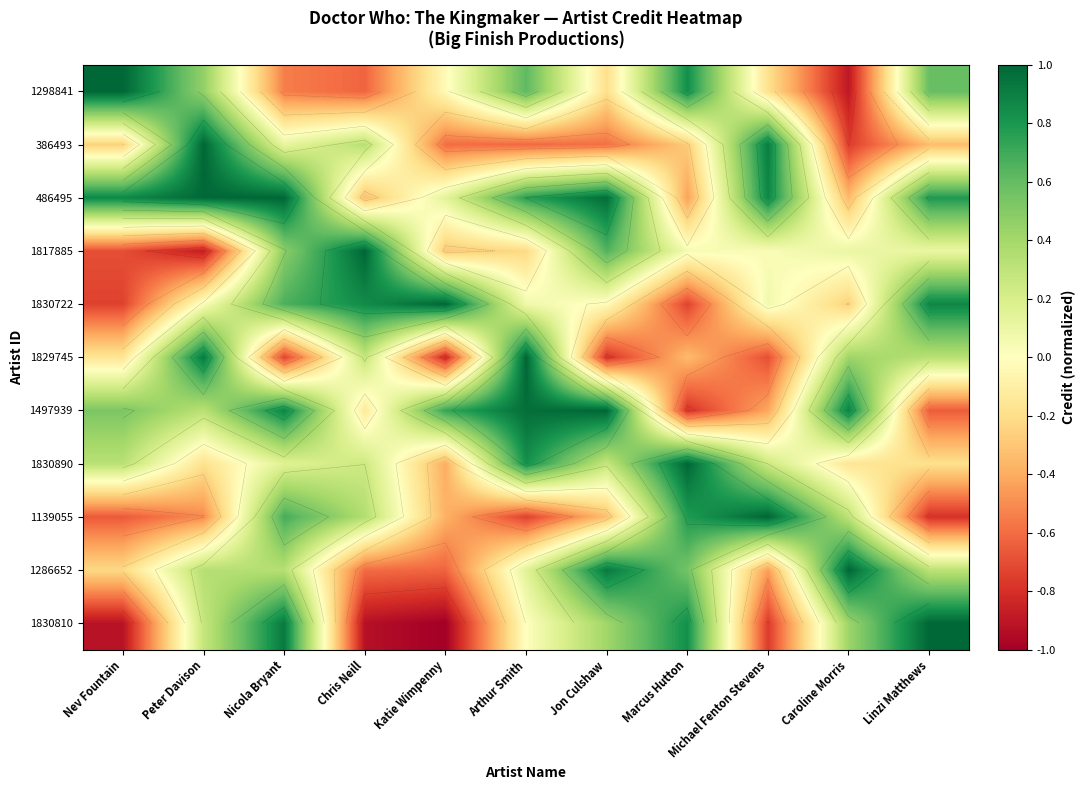

Reading left to right, extract all data points from this chart.

row_0: Nev Fountain=1.0	Peter Davison=0.5	Nicola Bryant=-0.5	Chris Neill=-0.6	Katie Wimpenny=-0.0	Arthur Smith=0.6	Jon Culshaw=-0.2	Marcus Hutton=0.8	Michael Fenton Stevens=-0.2	Caroline Morris=-0.9	Linzi Matthews=0.6
row_1: Nev Fountain=-0.3	Peter Davison=1.0	Nicola Bryant=0.1	Chris Neill=0.3	Katie Wimpenny=-0.6	Arthur Smith=-0.6	Jon Culshaw=-0.6	Marcus Hutton=-0.3	Michael Fenton Stevens=0.9	Caroline Morris=-0.8	Linzi Matthews=-0.3
row_2: Nev Fountain=0.9	Peter Davison=1.0	Nicola Bryant=1.0	Chris Neill=-0.3	Katie Wimpenny=0.1	Arthur Smith=0.8	Jon Culshaw=1.0	Marcus Hutton=-0.4	Michael Fenton Stevens=0.9	Caroline Morris=-0.3	Linzi Matthews=0.8
row_3: Nev Fountain=-0.7	Peter Davison=-0.9	Nicola Bryant=0.5	Chris Neill=1.0	Katie Wimpenny=-0.3	Arthur Smith=-0.2	Jon Culshaw=0.7	Marcus Hutton=0.0	Michael Fenton Stevens=0.0	Caroline Morris=0.1	Linzi Matthews=0.1
row_4: Nev Fountain=-0.7	Peter Davison=0.0	Nicola Bryant=0.7	Chris Neill=0.9	Katie Wimpenny=1.0	Arthur Smith=0.1	Jon Culshaw=-0.0	Marcus Hutton=-0.7	Michael Fenton Stevens=0.1	Caroline Morris=-0.3	Linzi Matthews=0.9
row_5: Nev Fountain=-0.2	Peter Davison=0.9	Nicola Bryant=-0.7	Chris Neill=0.3	Katie Wimpenny=-0.8	Arthur Smith=1.0	Jon Culshaw=-0.8	Marcus Hutton=-0.3	Michael Fenton Stevens=-0.7	Caroline Morris=0.4	Linzi Matthews=0.3
row_6: Nev Fountain=0.5	Peter Davison=0.3	Nicola Bryant=0.9	Chris Neill=-0.1	Katie Wimpenny=0.7	Arthur Smith=1.0	Jon Culshaw=1.0	Marcus Hutton=-0.8	Michael Fenton Stevens=-0.4	Caroline Morris=0.9	Linzi Matthews=-0.7
row_7: Nev Fountain=0.3	Peter Davison=-0.2	Nicola Bryant=0.2	Chris Neill=0.2	Katie Wimpenny=-0.4	Arthur Smith=0.8	Jon Culshaw=0.3	Marcus Hutton=1.0	Michael Fenton Stevens=0.2	Caroline Morris=-0.2	Linzi Matthews=-0.2
row_8: Nev Fountain=-0.7	Peter Davison=-0.5	Nicola Bryant=0.7	Chris Neill=0.4	Katie Wimpenny=-0.4	Arthur Smith=-0.7	Jon Culshaw=-0.3	Marcus Hutton=0.8	Michael Fenton Stevens=1.0	Caroline Morris=0.3	Linzi Matthews=-0.8
row_9: Nev Fountain=-0.2	Peter Davison=0.3	Nicola Bryant=0.3	Chris Neill=-0.6	Katie Wimpenny=-0.6	Arthur Smith=0.2	Jon Culshaw=0.9	Marcus Hutton=0.6	Michael Fenton Stevens=-0.4	Caroline Morris=1.0	Linzi Matthews=0.3
row_10: Nev Fountain=-0.9	Peter Davison=0.3	Nicola Bryant=0.9	Chris Neill=-0.9	Katie Wimpenny=-1.0	Arthur Smith=0.0	Jon Culshaw=0.4	Marcus Hutton=0.8	Michael Fenton Stevens=-0.8	Caroline Morris=0.4	Linzi Matthews=1.0